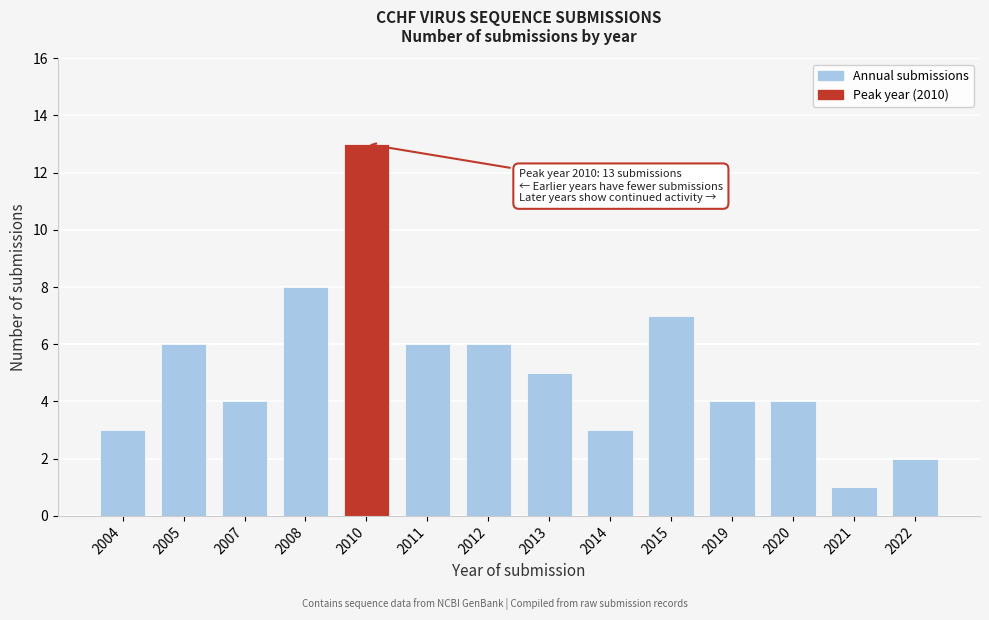

Reading left to right, what are all the values shown in this chart?

3	6	4	8	13	6	6	5	3	7	4	4	1	2